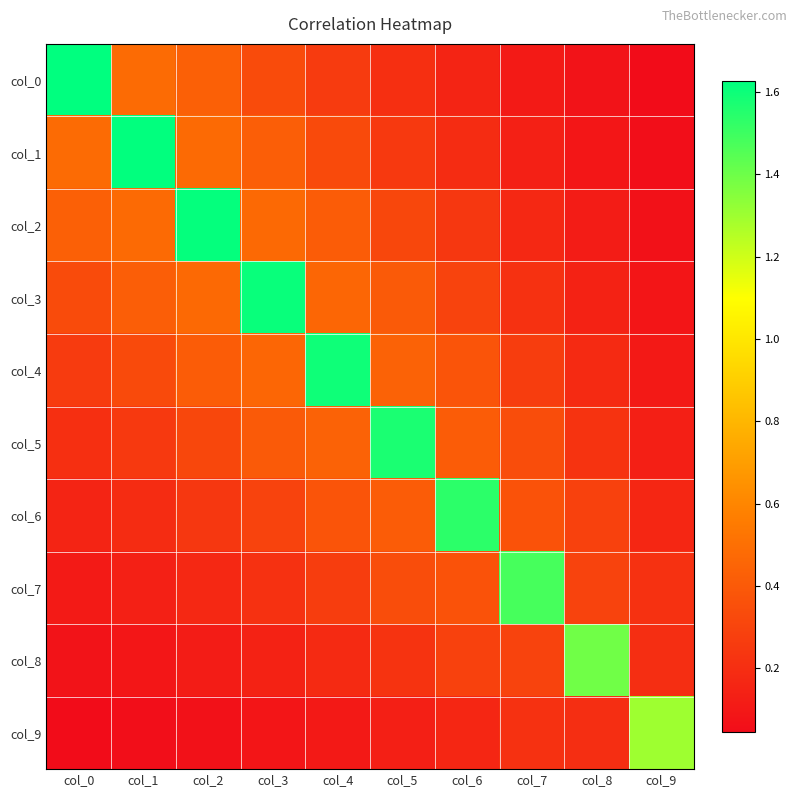

How many series are shown in this chart?

10